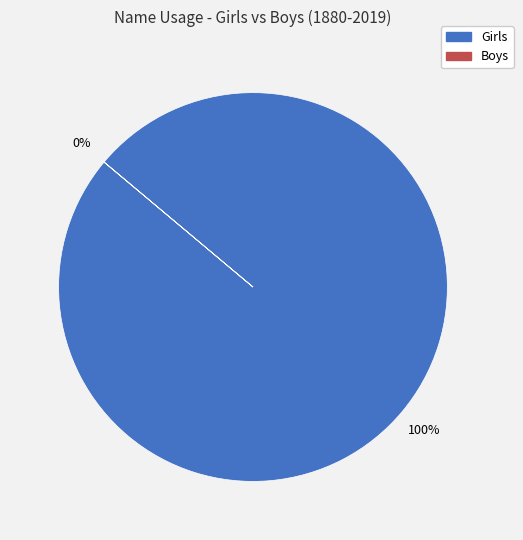

Is there a majority slice in this chart?

Yes